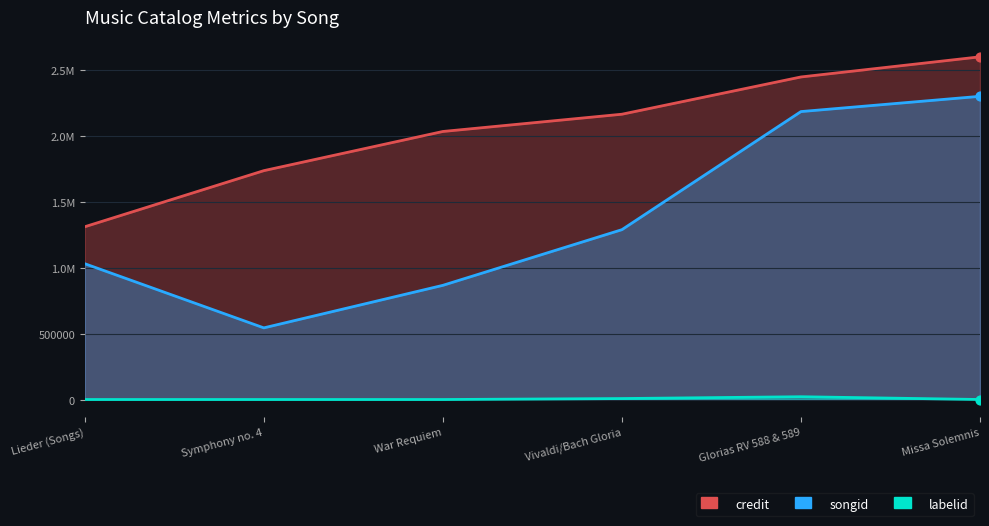

What are all the series names shown in the legend?

credit, songid, labelid